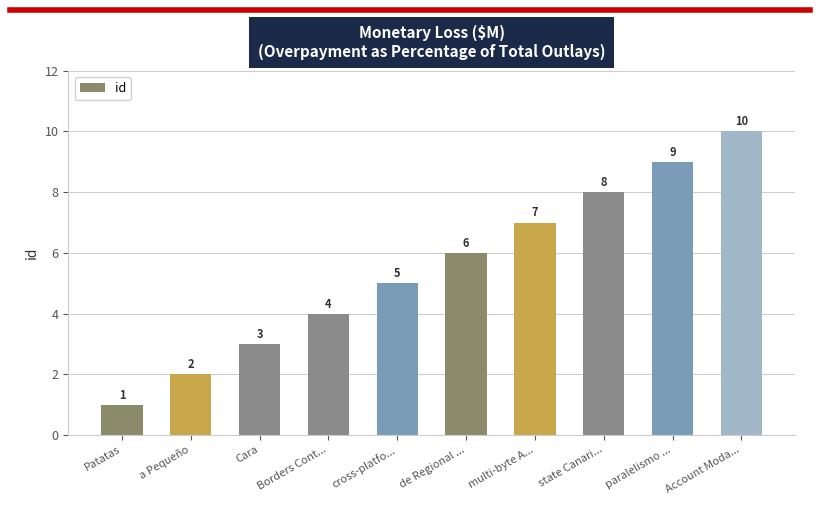

What is the difference between the values at Account Moda... and Patatas?

9